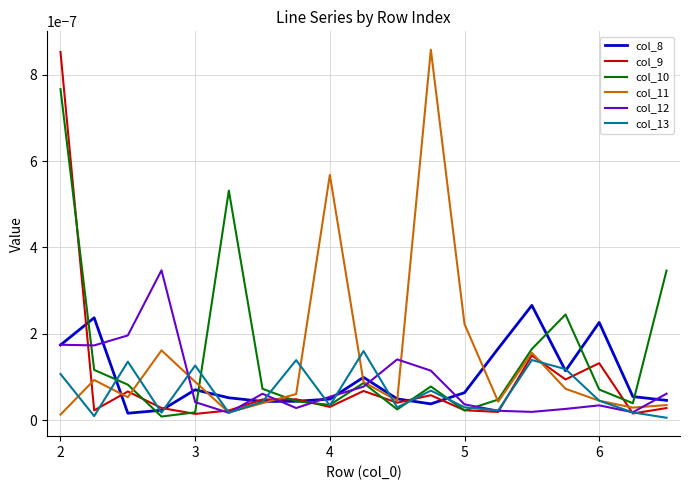

What are all the series names shown in the legend?

col_8, col_9, col_10, col_11, col_12, col_13